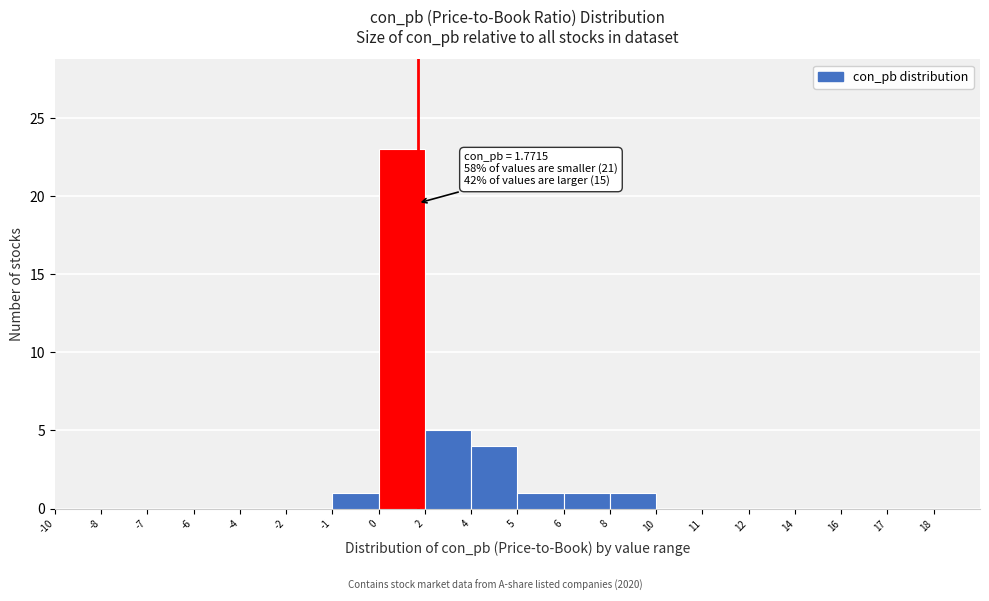

Reading left to right, extract all data points from this chart.

-10=0	-8=0	-7=0	-6=0	-4=0	-2=0	-1=1	0=23	2=5	4=4	5=1	6=1	8=1	10=0	11=0	12=0	14=0	16=0	17=0	18=0